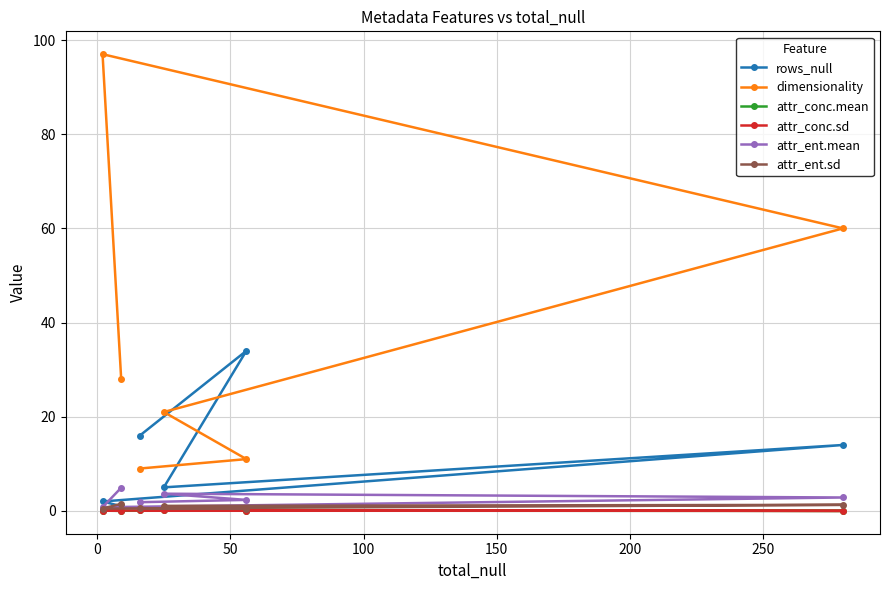

How many lines are shown in the chart?

6